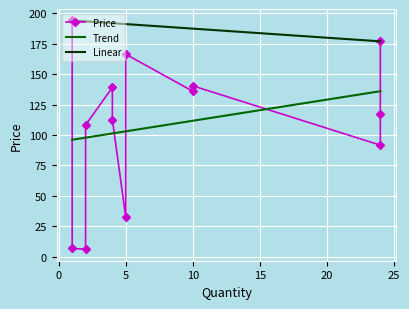

Rank the categories by value from highest to lowest.

1, 24, 5, 10, 4, 10, 24, 4, 2, 24, 5, 1, 2